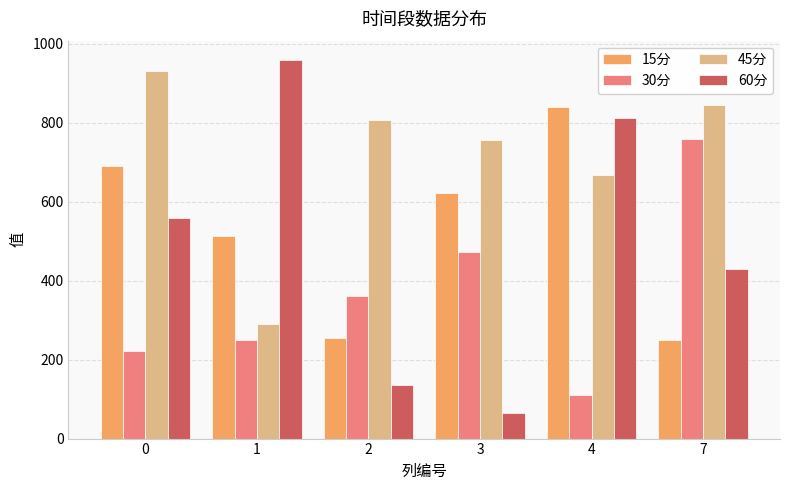

What is the sum of all 15分 values?

3170.1